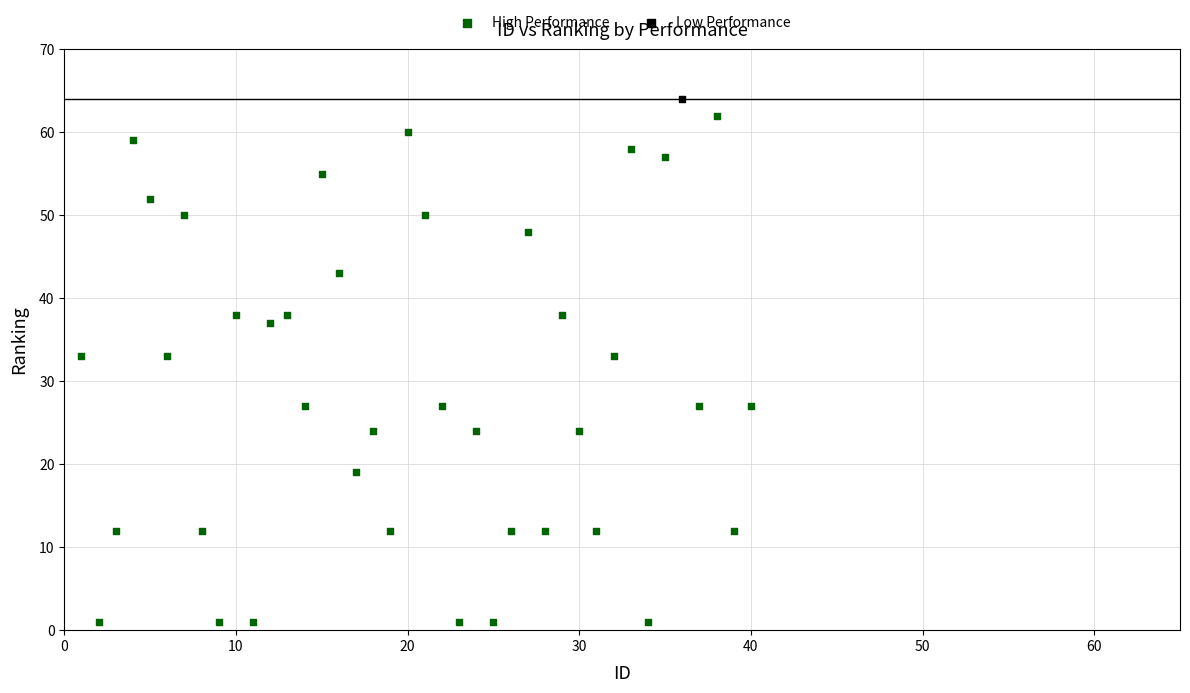

What are all the series names shown in the legend?

High Performance, Low Performance